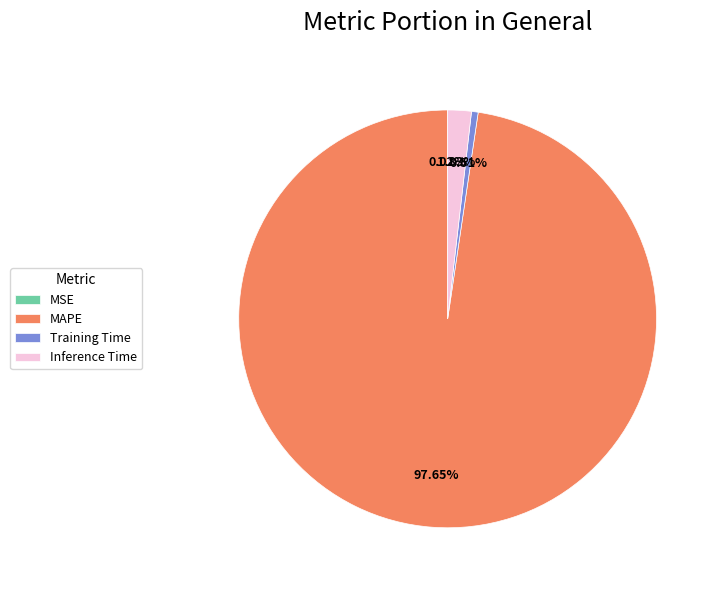

To the nearest percent, what is the combined percentage of MAPE and Training Time?

98%